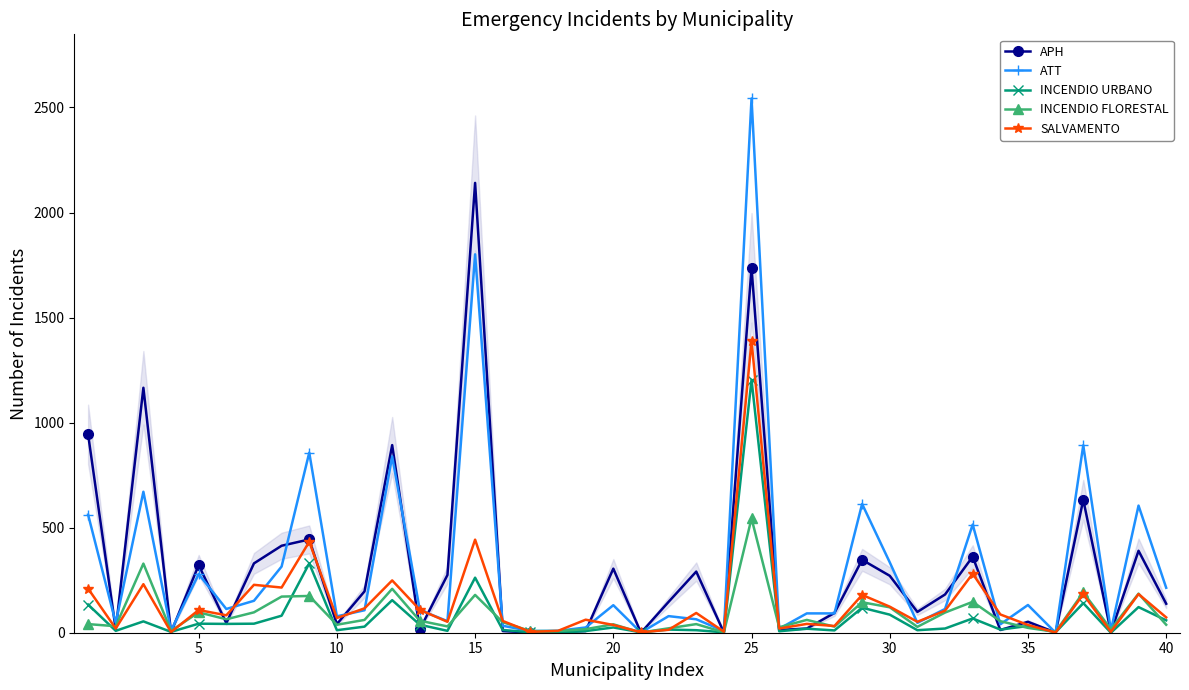

Which series has the widest spread of values?

ATT